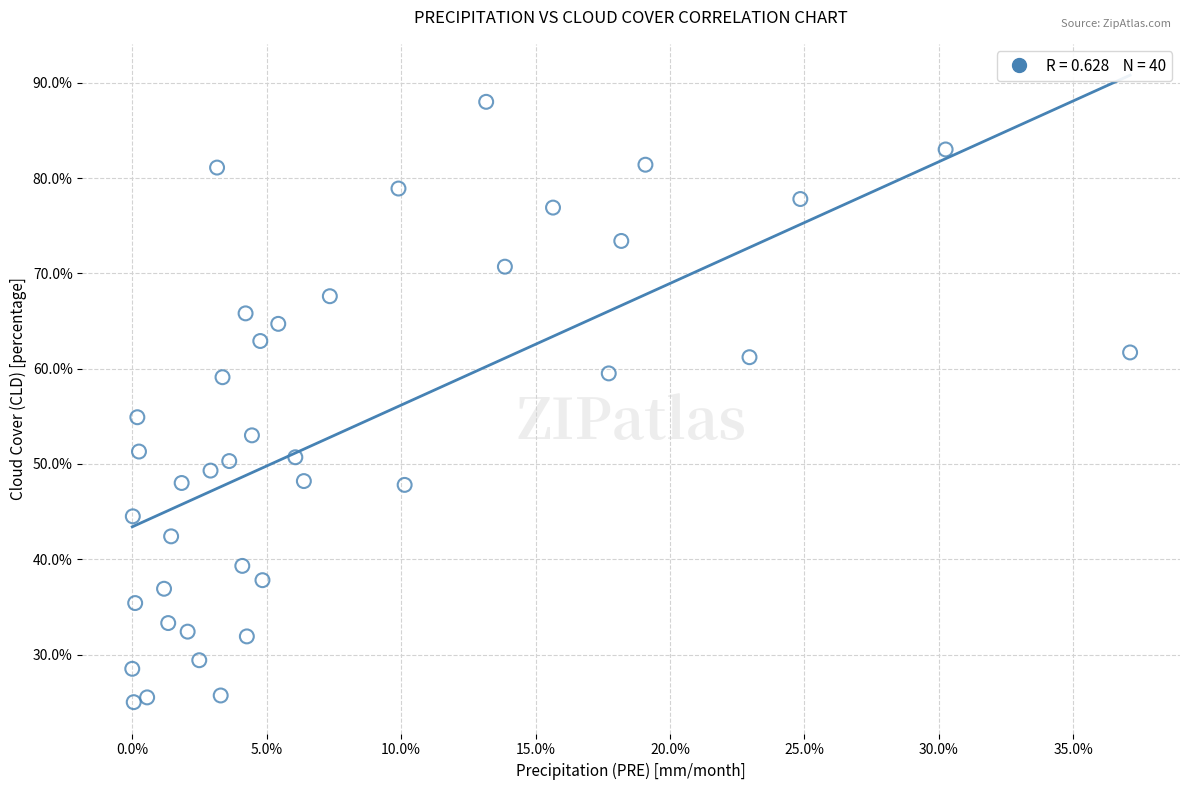

What is the range of X values (max minus min)?

37.1